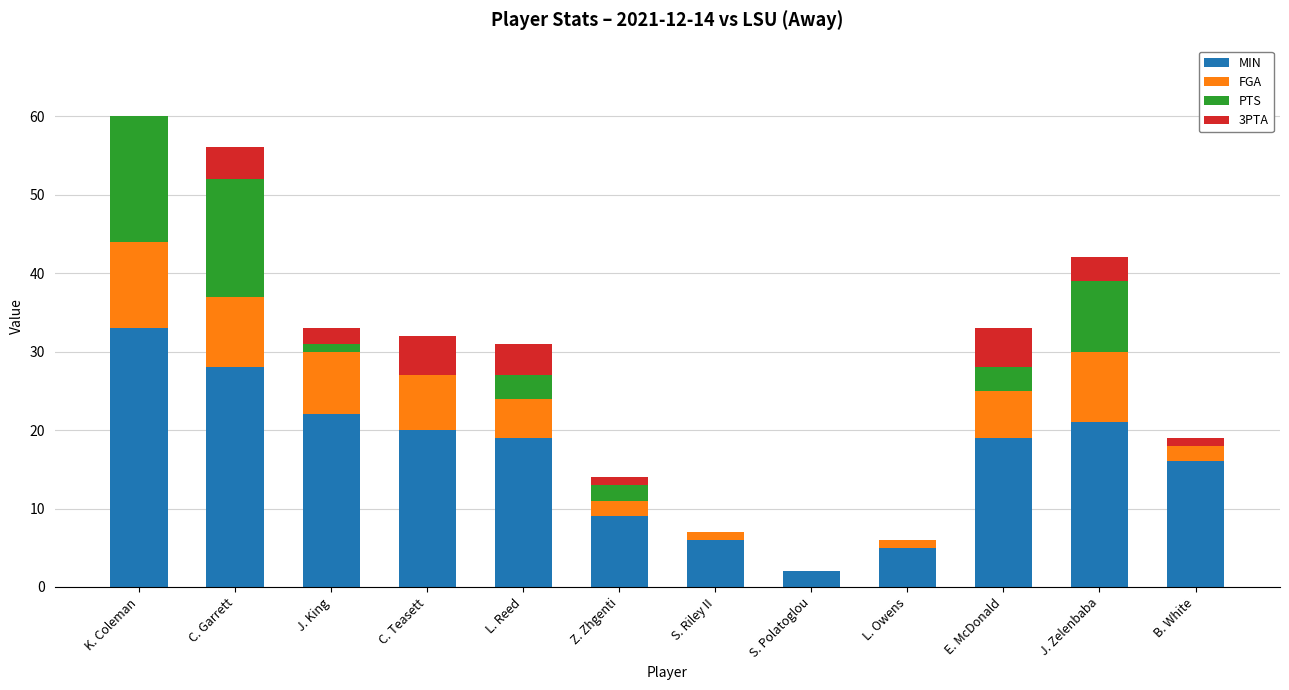

What is the total value across all series at S. Riley II?

7